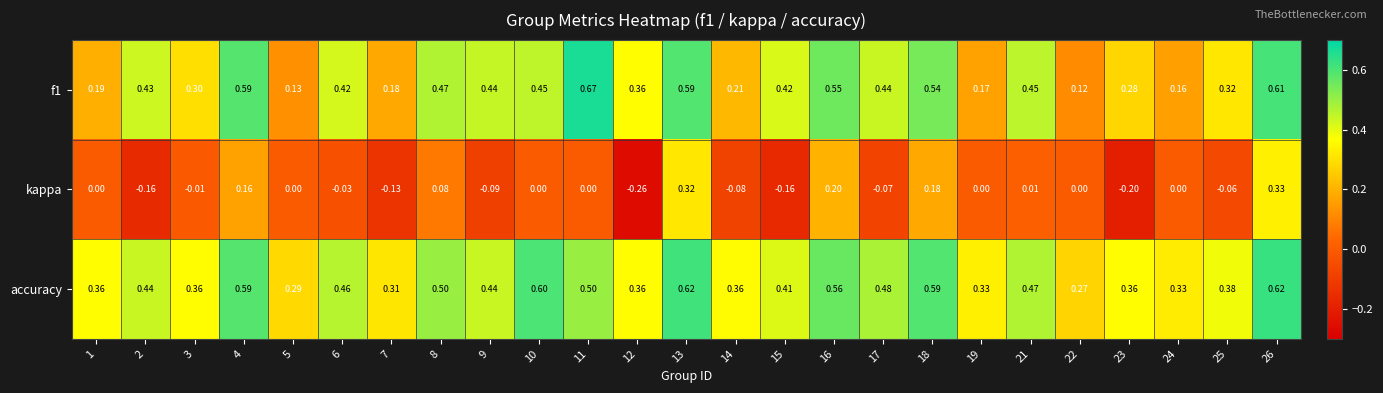

At 11, list the series in order from largest to smallest.

f1, accuracy, kappa